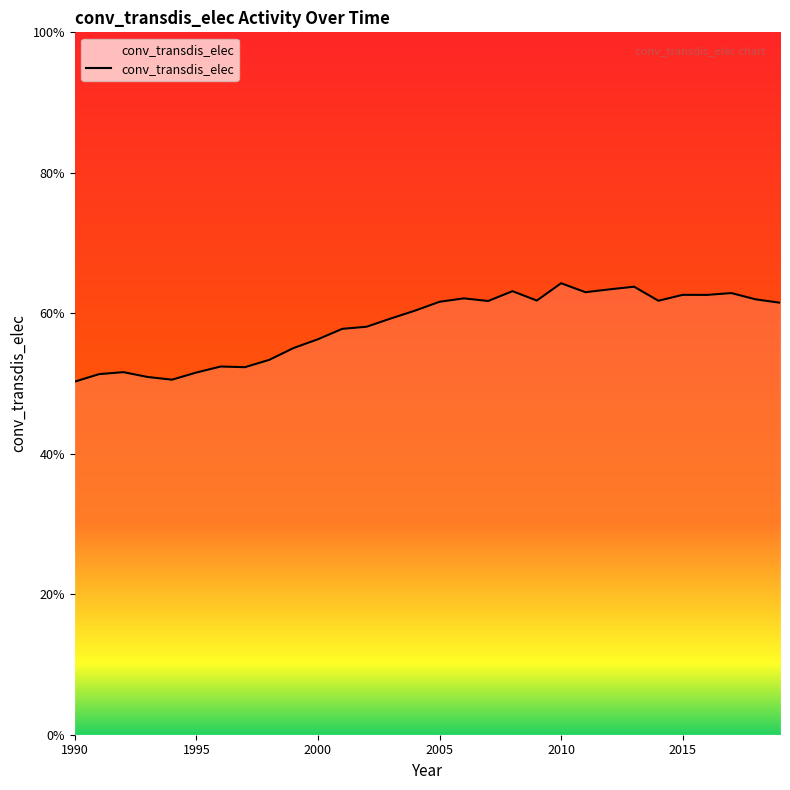

What is the greatest value displayed?

64.3